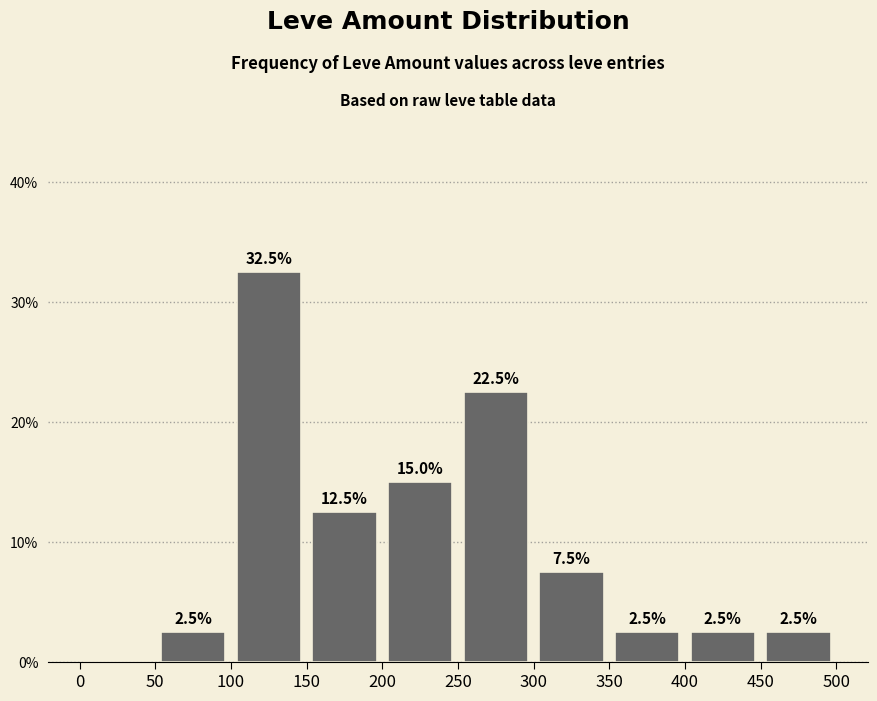

Which range on the x-axis has the tallest bar?

100 to 150